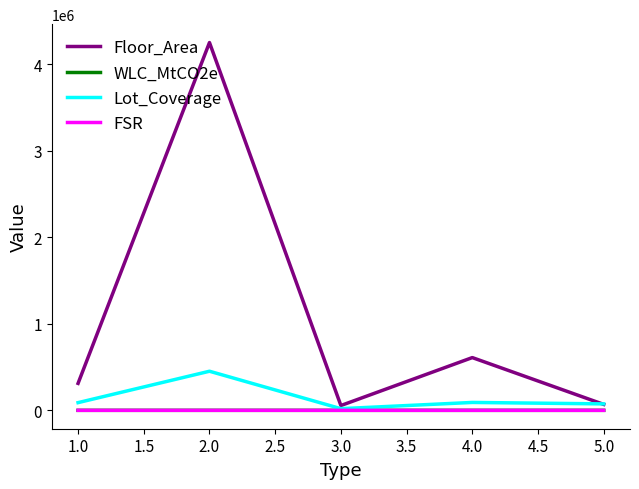

What is the maximum value shown in the chart?

4249248.0